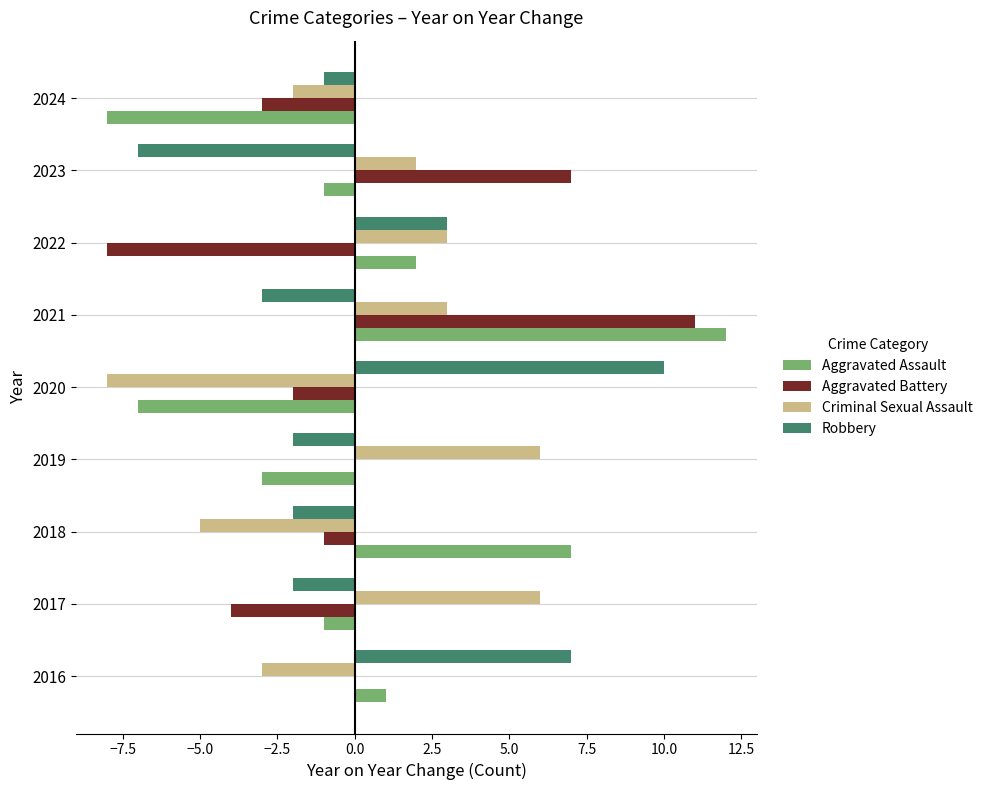

Count the number of categories in the chart.

9